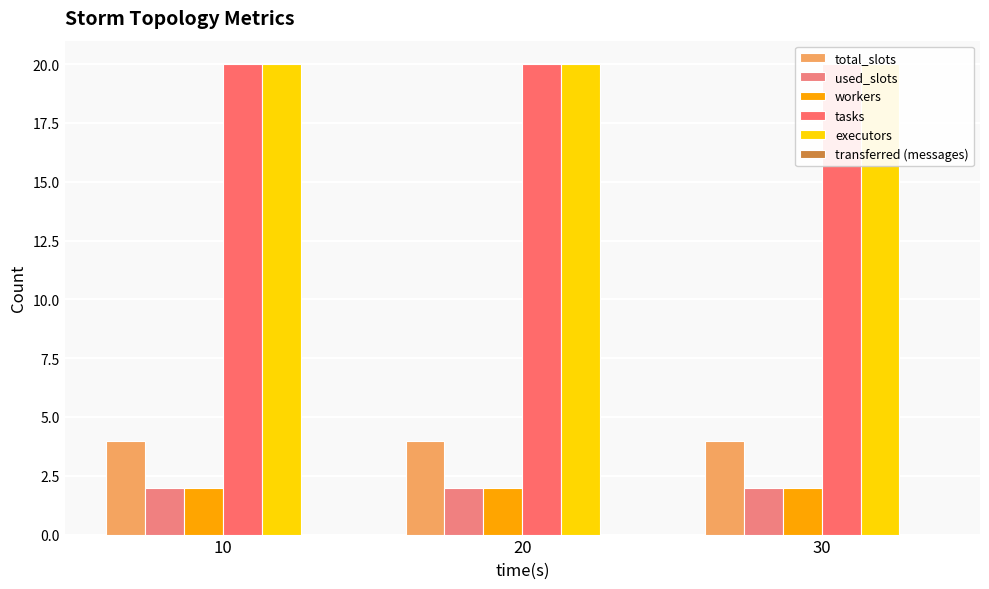

Is it true that tasks equals 35 at 30?

False